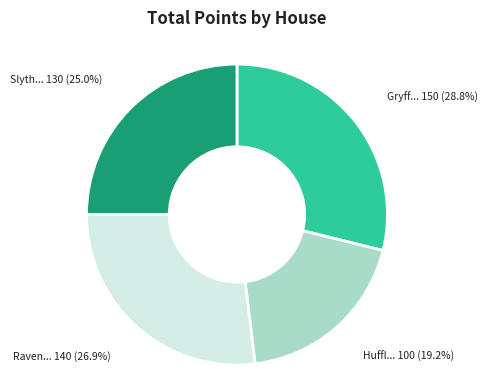

Does any single category account for the majority?

No